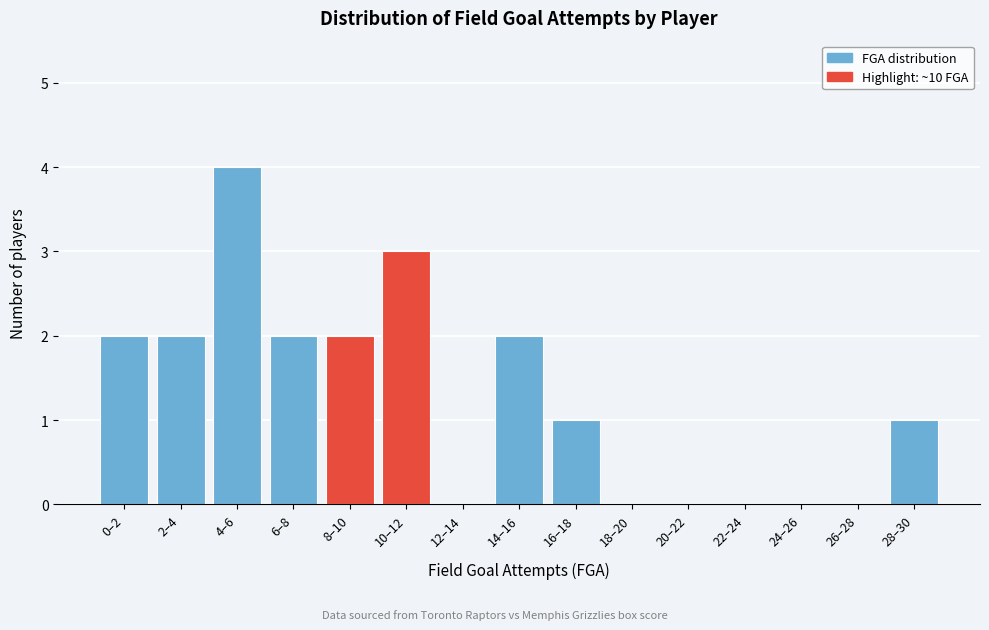

Reading left to right, what are all the values shown in this chart?

0–2=2	2–4=2	4–6=4	6–8=2	8–10=2	10–12=3	12–14=0	14–16=2	16–18=1	18–20=0	20–22=0	22–24=0	24–26=0	26–28=0	28–30=1